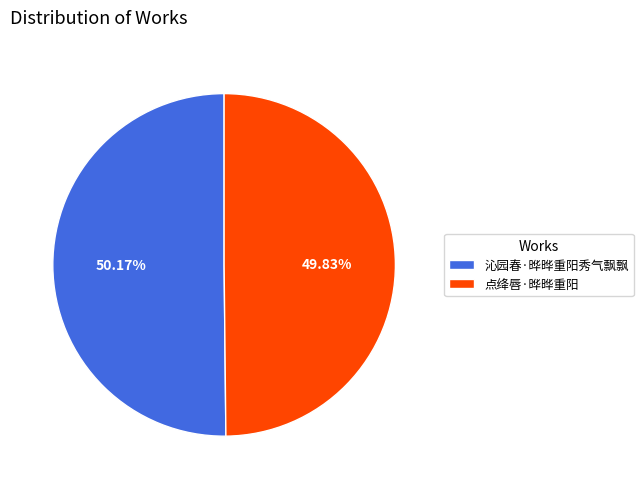

To the nearest percent, what is the average slice percentage?

50%